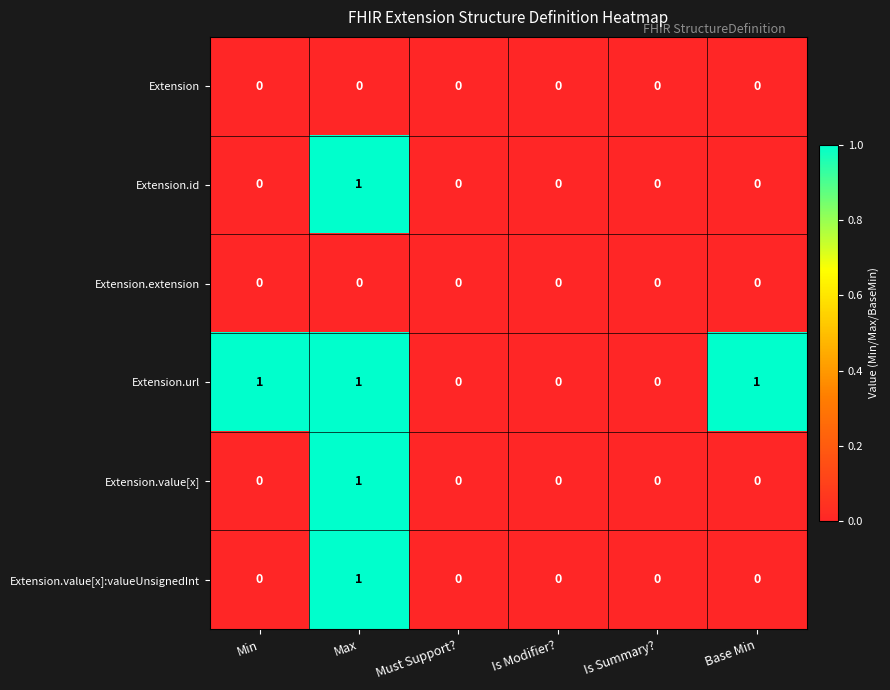

The value of Extension.value[x] at Is Summary? is -1. True or false?

False